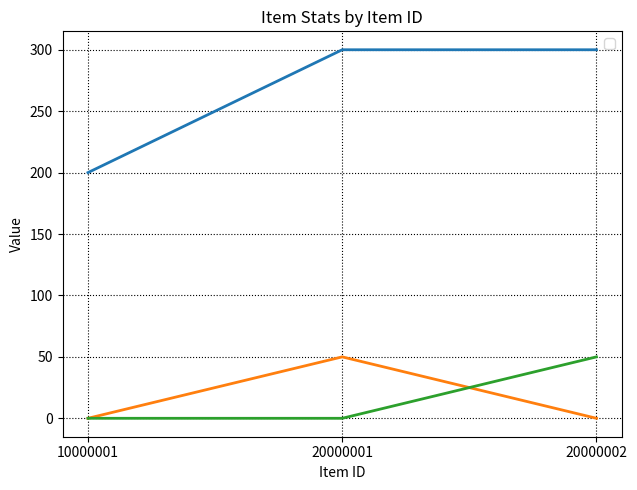

Reading left to right, list all the values displayed in this chart.

_itemPrice: 200	300	300
_itemHpRecover: 0	50	0
_itemMpRecover: 0	0	50